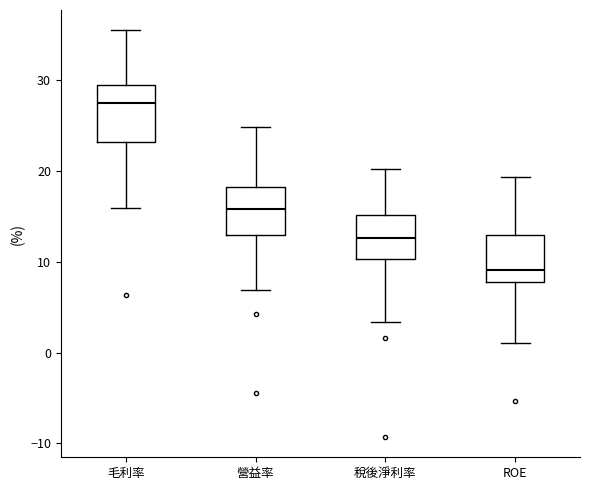

Reading left to right, read every box against the y-axis: the position of its median line, the range the box covers, and the ends of its whiskers. The values are not printed on the chart, so give them approximately, as read against the axis.

毛利率: median 28, box 23 to 29, whiskers 16 to 36
營益率: median 16, box 13 to 18, whiskers 7 to 25
稅後淨利率: median 13, box 10 to 15, whiskers 3 to 20
ROE: median 9, box 8 to 13, whiskers 1 to 19